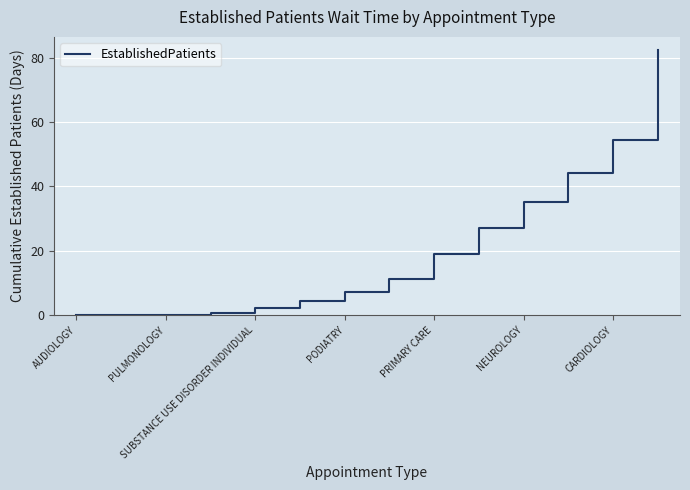

Does the chart display data point markers on the line(s)?

No